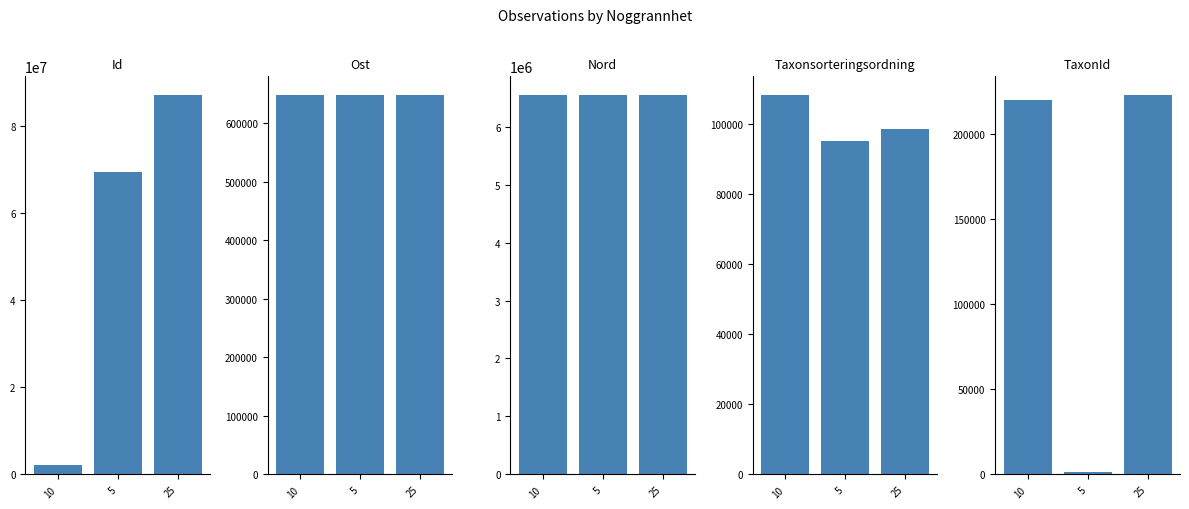

Reading left to right, what are all the values shown in this chart?

Id: 2220658.0	69255257.0	86933681.0
Ost: 647524.7	647561.9	647602.0
Nord: 6540184.6	6540266.1	6540258.8
Taxonsorteringsordning: 108193.0	95157.0	98520.0
TaxonId: 219711.0	1590.0	222498.0